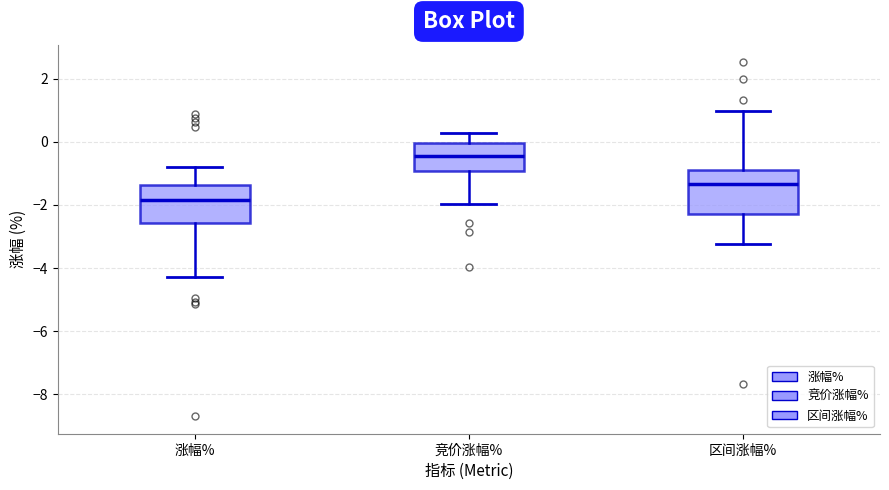

Which box has the lowest median line?

涨幅%